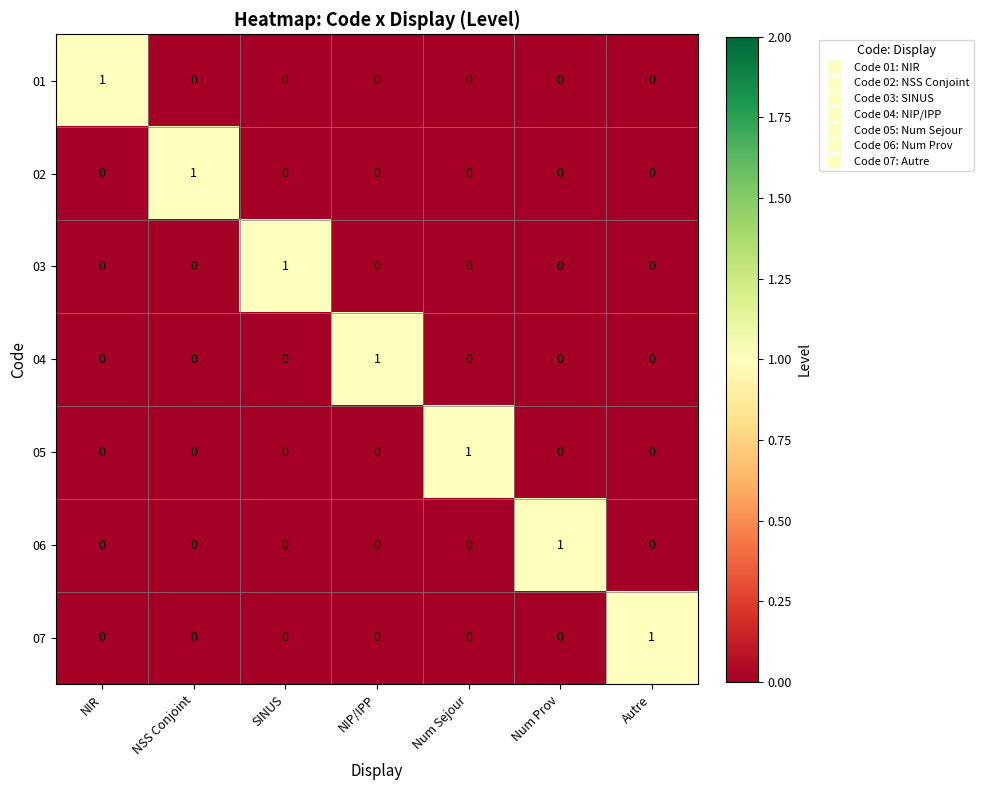

Is it true that 03 equals 2 at SINUS?

False